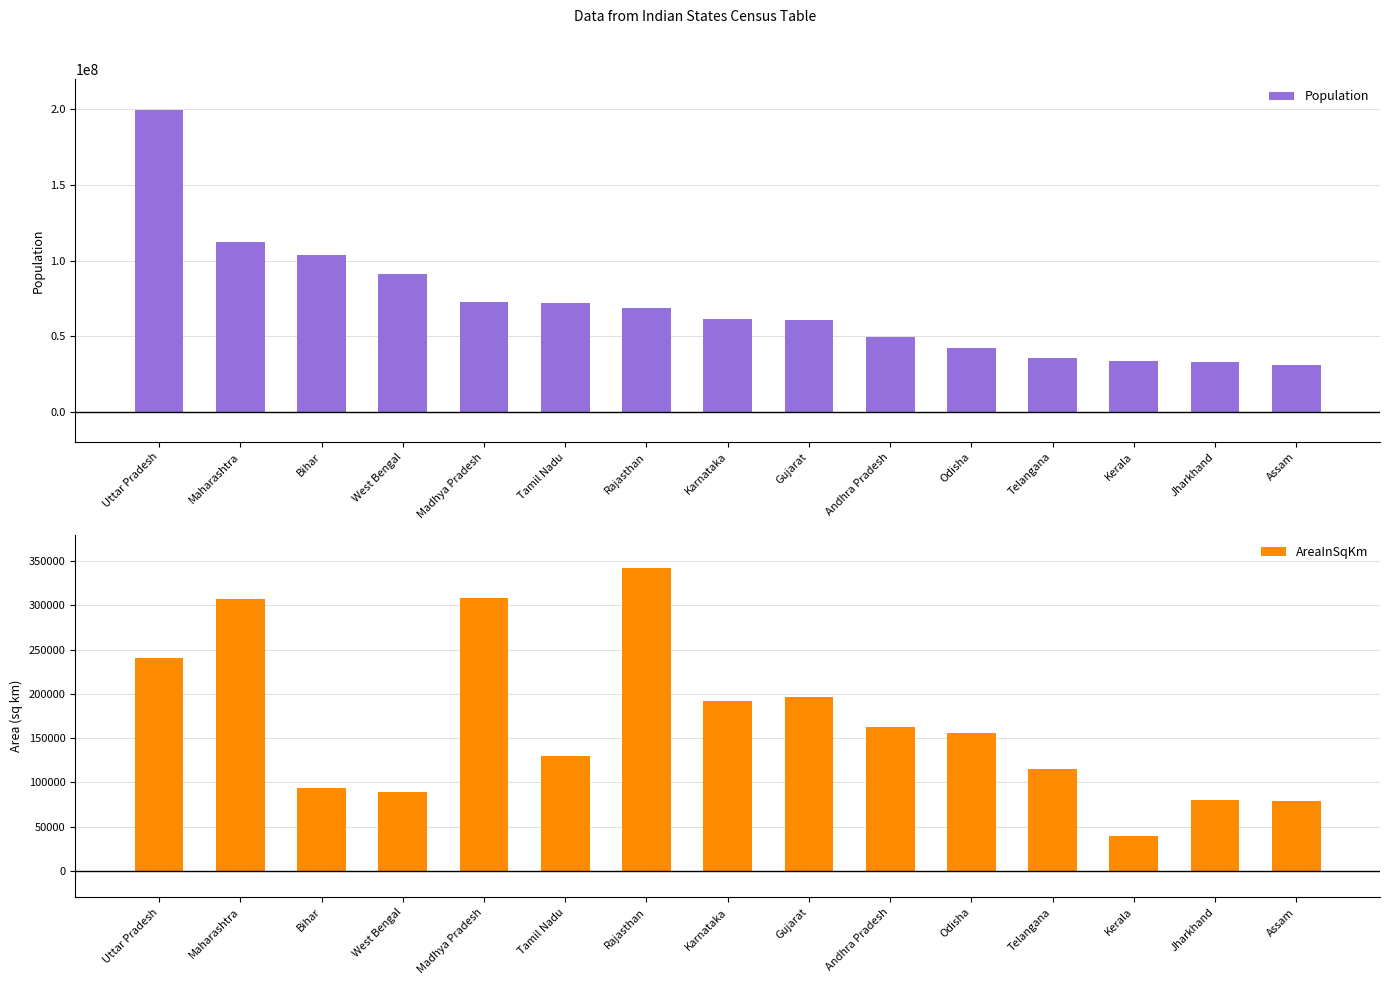

Reading left to right, what are all the values shown in this chart?

Population: Uttar Pradesh=199812341	Maharashtra=112372972	Bihar=103804637	West Bengal=91347736	Madhya Pradesh=72597565	Tamil Nadu=72138958	Rajasthan=68621012	Karnataka=61130704	Gujarat=60383628	Andhra Pradesh=49386799	Odisha=41947358	Telangana=35286757	Kerala=33387677	Jharkhand=32966238	Assam=31169272
AreaInSqKm: Uttar Pradesh=240928	Maharashtra=307713	Bihar=94163	West Bengal=88752	Madhya Pradesh=308245	Tamil Nadu=130058	Rajasthan=342239	Karnataka=191791	Gujarat=196024	Andhra Pradesh=162968	Odisha=155707	Telangana=114840	Kerala=38863	Jharkhand=79714	Assam=78438